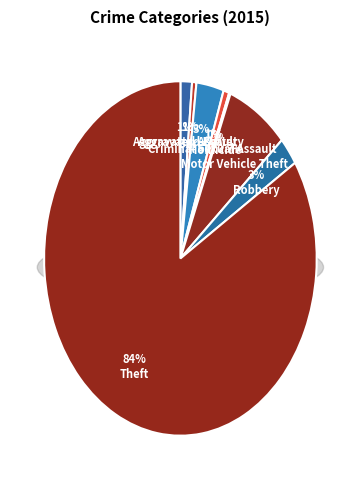

The Aggravated Assault slice represents 1% of the pie. True or false?

True